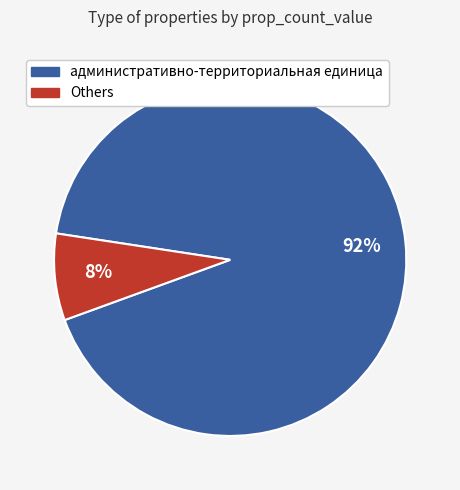

Is there a majority slice in this chart?

Yes